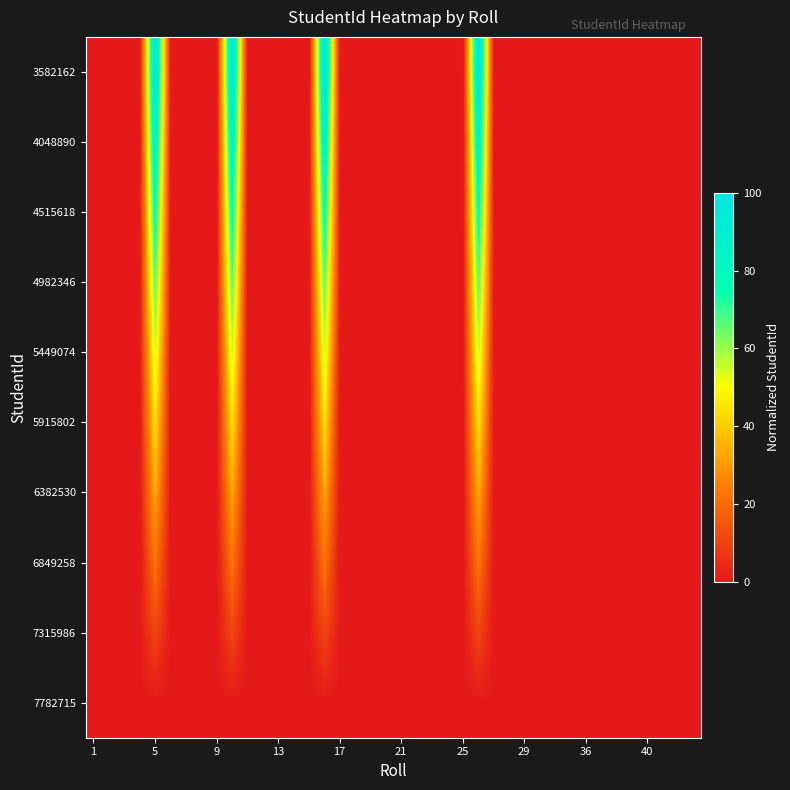

Reading left to right, what are all the values shown in this chart?

3582162: 0.0	0.0	0.0	0.0	100.0	0.0	0.0	0.0	0.0	100.0	0.0	0.0	0.0	0.0	0.0	100.0	0.0	0.0	0.0	0.0	0.0	0.0	0.0	0.0	0.0	100.0	0.0	0.0	0.0	0.0	0.0	0.0	0.0	0.0	0.0	0.0	0.0	0.0	0.0	0.0
4048890: 0.0	0.0	0.0	0.0	88.9	0.0	0.0	0.0	0.0	88.9	0.0	0.0	0.0	0.0	0.0	88.9	0.0	0.0	0.0	0.0	0.0	0.0	0.0	0.0	0.0	88.9	0.0	0.0	0.0	0.0	0.0	0.0	0.0	0.0	0.0	0.0	0.0	0.0	0.0	0.0
4515618: 0.0	0.0	0.0	0.0	77.8	0.0	0.0	0.0	0.0	77.8	0.0	0.0	0.0	0.0	0.0	77.8	0.0	0.0	0.0	0.0	0.0	0.0	0.0	0.0	0.0	77.8	0.0	0.0	0.0	0.0	0.0	0.0	0.0	0.0	0.0	0.0	0.0	0.0	0.0	0.0
4982346: 0.0	0.0	0.0	0.0	66.7	0.0	0.0	0.0	0.0	66.7	0.0	0.0	0.0	0.0	0.0	66.7	0.0	0.0	0.0	0.0	0.0	0.0	0.0	0.0	0.0	66.7	0.0	0.0	0.0	0.0	0.0	0.0	0.0	0.0	0.0	0.0	0.0	0.0	0.0	0.0
5449074: 0.0	0.0	0.0	0.0	55.6	0.0	0.0	0.0	0.0	55.6	0.0	0.0	0.0	0.0	0.0	55.6	0.0	0.0	0.0	0.0	0.0	0.0	0.0	0.0	0.0	55.6	0.0	0.0	0.0	0.0	0.0	0.0	0.0	0.0	0.0	0.0	0.0	0.0	0.0	0.0
5915802: 0.0	0.0	0.0	0.0	44.4	0.0	0.0	0.0	0.0	44.4	0.0	0.0	0.0	0.0	0.0	44.4	0.0	0.0	0.0	0.0	0.0	0.0	0.0	0.0	0.0	44.4	0.0	0.0	0.0	0.0	0.0	0.0	0.0	0.0	0.0	0.0	0.0	0.0	0.0	0.0
6382530: 0.0	0.0	0.0	0.0	33.3	0.0	0.0	0.0	0.0	33.3	0.0	0.0	0.0	0.0	0.0	33.3	0.0	0.0	0.0	0.0	0.0	0.0	0.0	0.0	0.0	33.3	0.0	0.0	0.0	0.0	0.0	0.0	0.0	0.0	0.0	0.0	0.0	0.0	0.0	0.0
6849258: 0.0	0.0	0.0	0.0	22.2	0.0	0.0	0.0	0.0	22.2	0.0	0.0	0.0	0.0	0.0	22.2	0.0	0.0	0.0	0.0	0.0	0.0	0.0	0.0	0.0	22.2	0.0	0.0	0.0	0.0	0.0	0.0	0.0	0.0	0.0	0.0	0.0	0.0	0.0	0.0
7315986: 0.0	0.0	0.0	0.0	11.1	0.0	0.0	0.0	0.0	11.1	0.0	0.0	0.0	0.0	0.0	11.1	0.0	0.0	0.0	0.0	0.0	0.0	0.0	0.0	0.0	11.1	0.0	0.0	0.0	0.0	0.0	0.0	0.0	0.0	0.0	0.0	0.0	0.0	0.0	0.0
7782715: 0.0	0.0	0.0	0.0	0.0	0.0	0.0	0.0	0.0	0.0	0.0	0.0	0.0	0.0	0.0	0.0	0.0	0.0	0.0	0.0	0.0	0.0	0.0	0.0	0.0	0.0	0.0	0.0	0.0	0.0	0.0	0.0	0.0	0.0	0.0	0.0	0.0	0.0	0.0	0.0